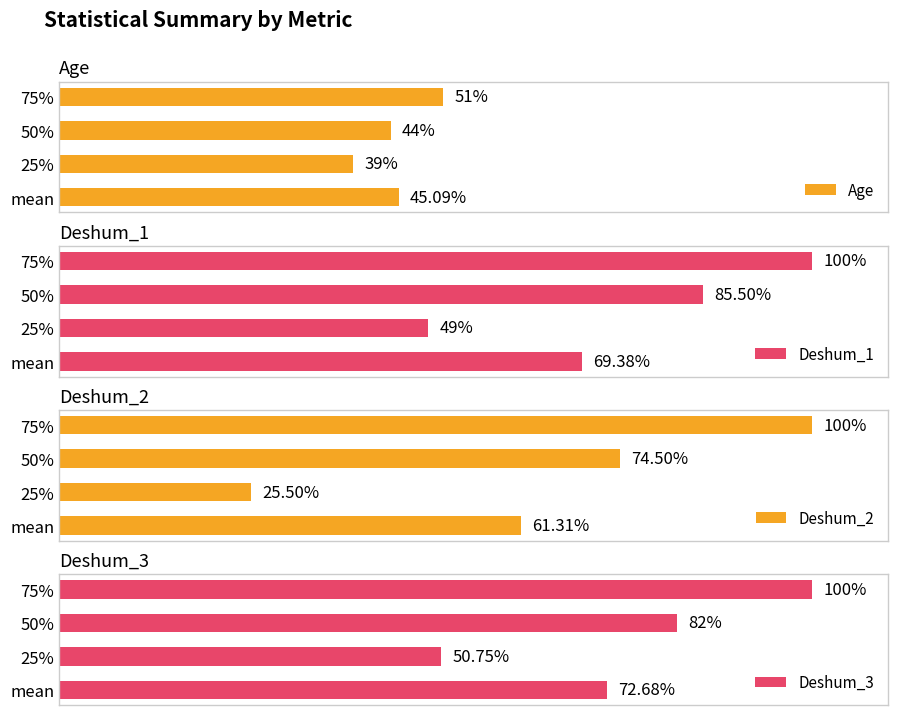

List the labels in order of Deshum_2 value, smallest first.

25%, mean, 50%, 75%